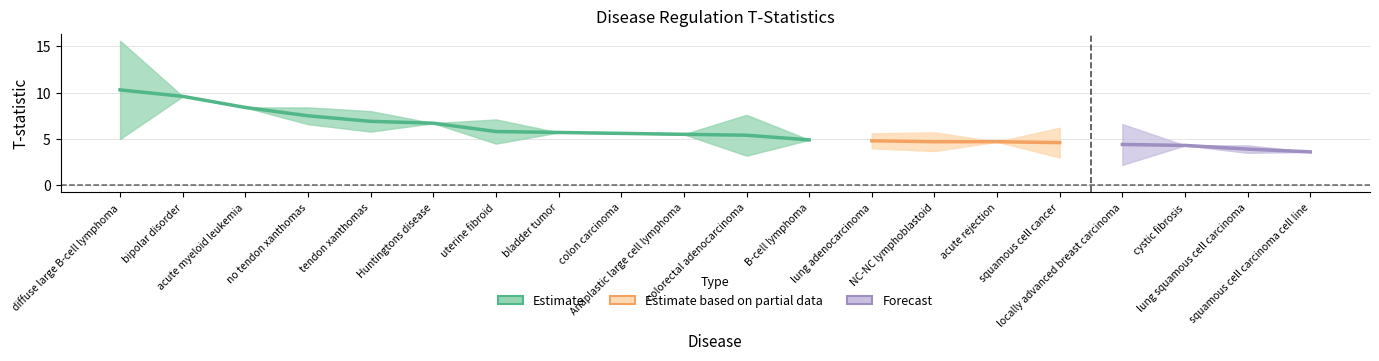

Between bipolar disorder and Anaplastic large cell lymphoma, which is larger?

bipolar disorder